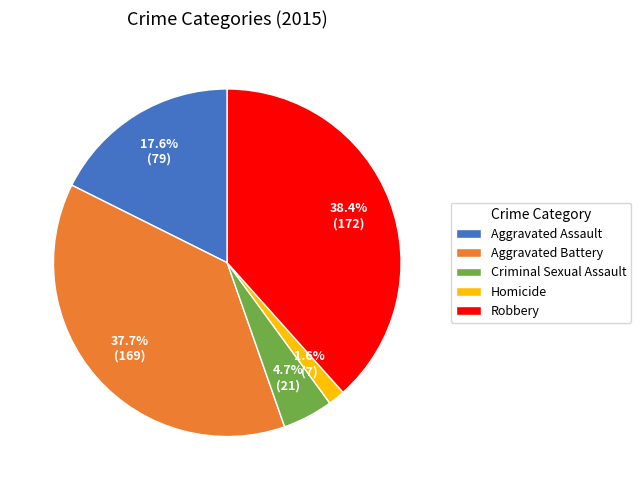

To the nearest percent, what percentage of the pie is Robbery?

38%